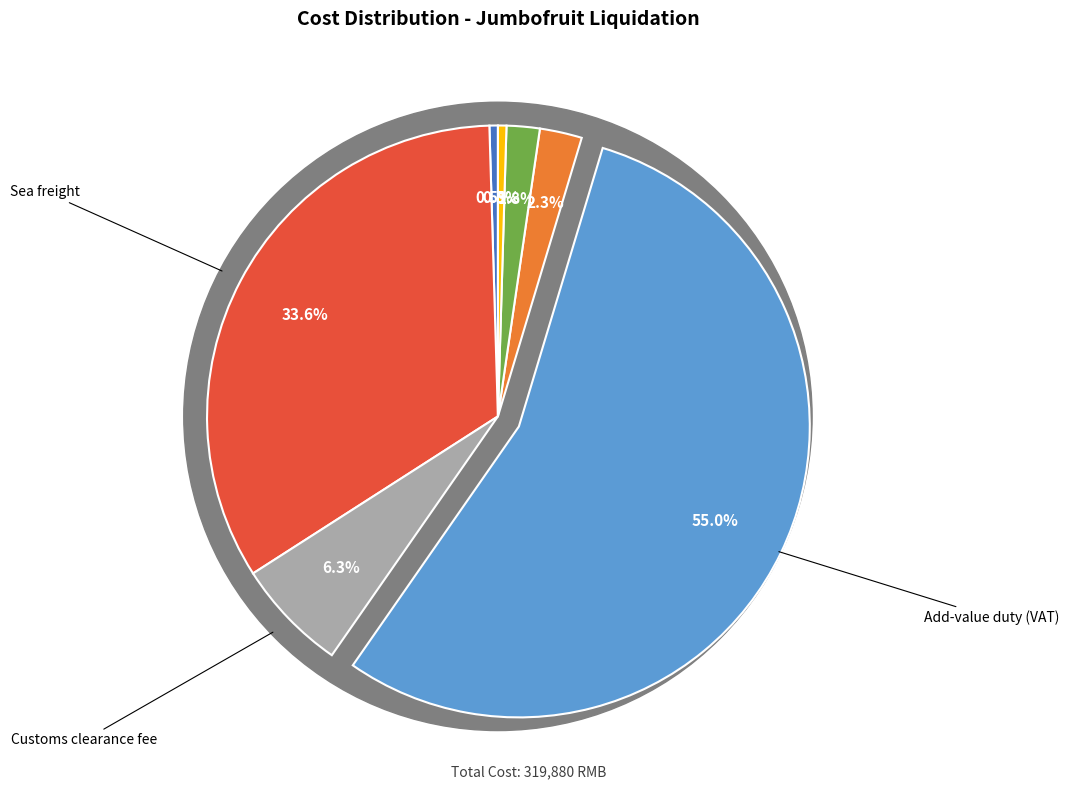

What portion of the pie excludes Sea freight?

66.4%